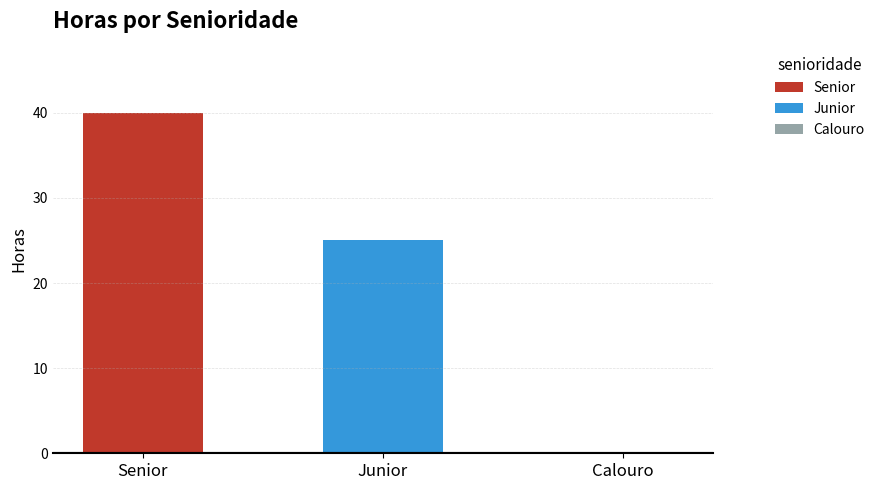

What is the change in value from Junior to Calouro?

-25